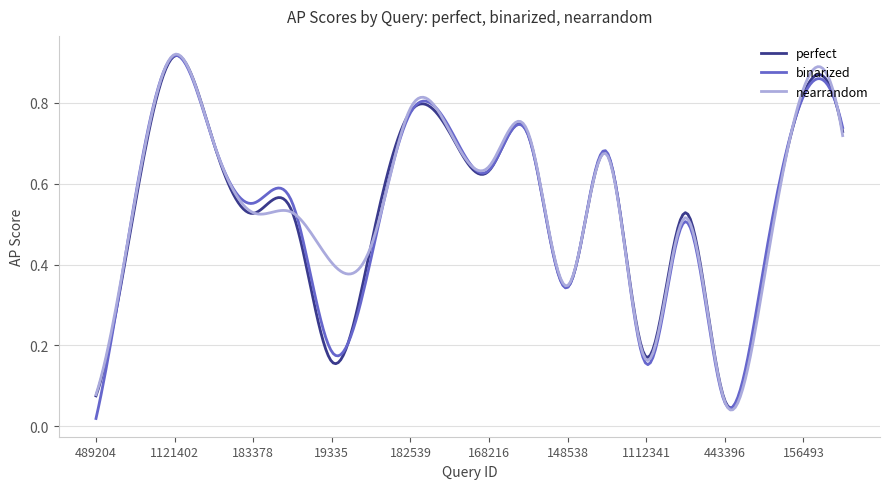

Which label corresponds to the smallest value in the chart?

489204